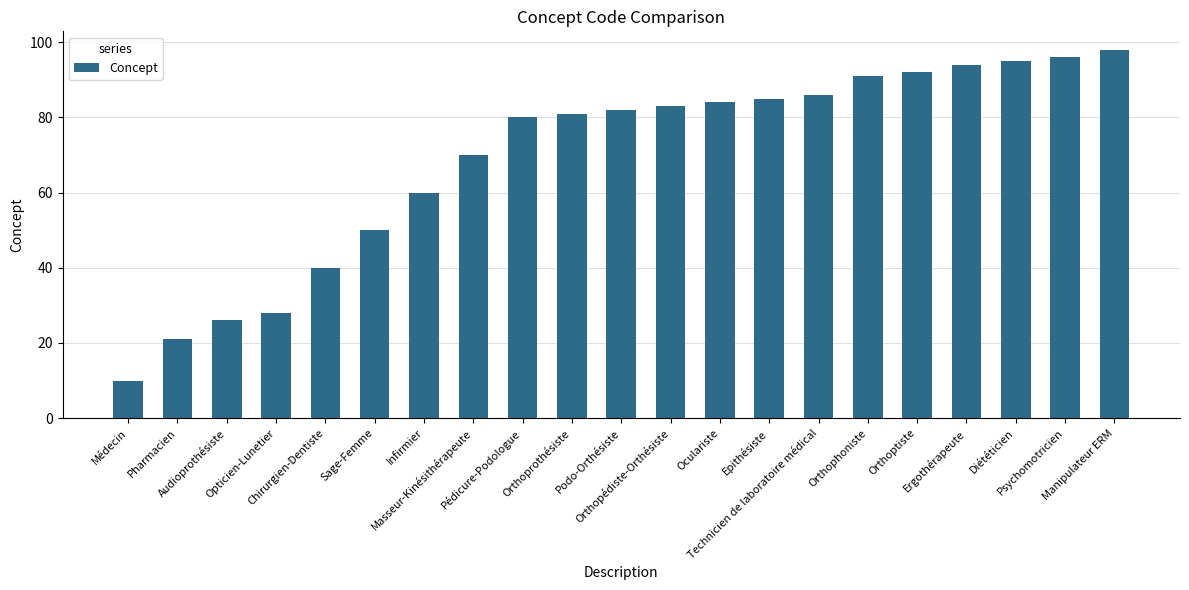

What is the difference between the values at Ergothérapeute and Opticien-Lunetier?

66